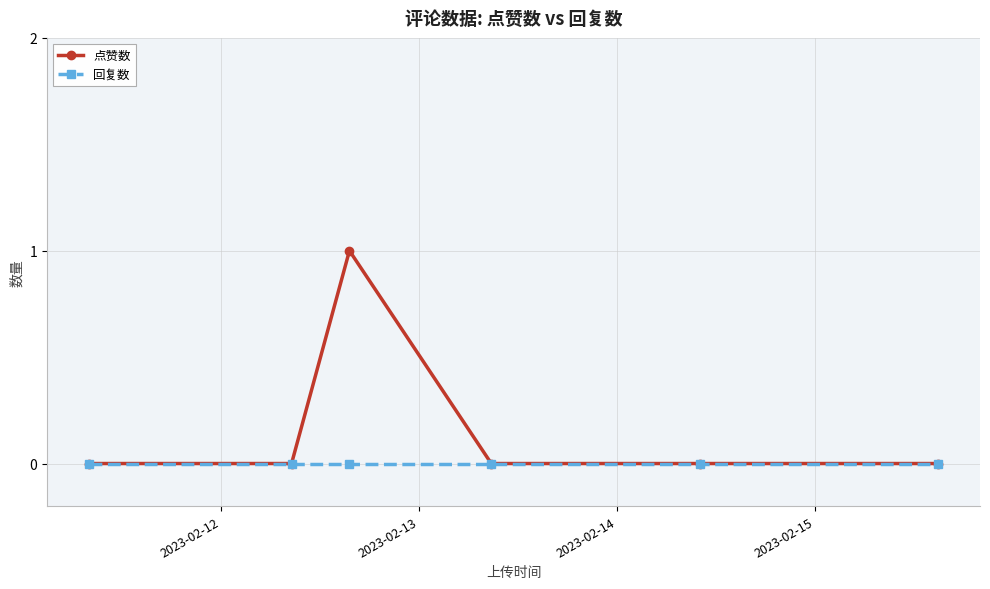

Which series has the largest range (max minus min)?

点赞数